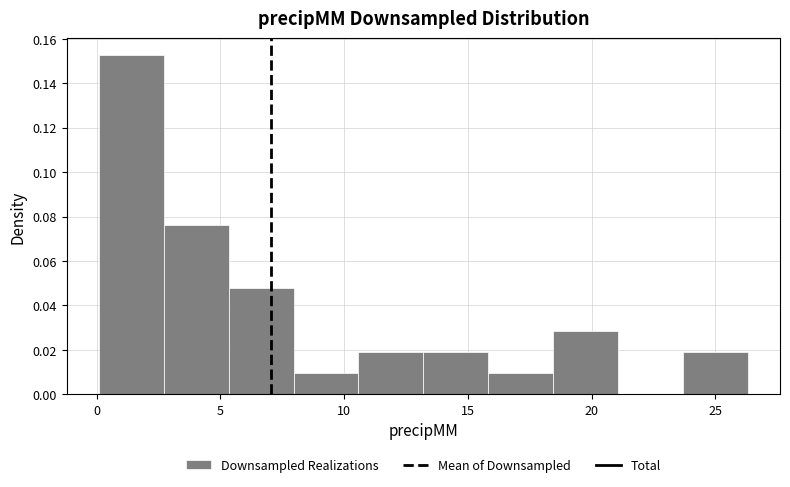

Reading left to right, transcribe this chart: for each bar, give the range it covers on the x-axis and its height. Neither the bar edges nor the heights are printed on the chart, so give them approximately, as read against the axes.

0.0 to 2.5: 0.152
2.5 to 5.5: 0.076
5.5 to 8.0: 0.048
8.0 to 10.5: 0.010
10.5 to 13.0: 0.020
13.0 to 16.0: 0.020
16.0 to 18.5: 0.010
18.5 to 21.0: 0.028
21.0 to 23.5: 0
23.5 to 26.5: 0.020